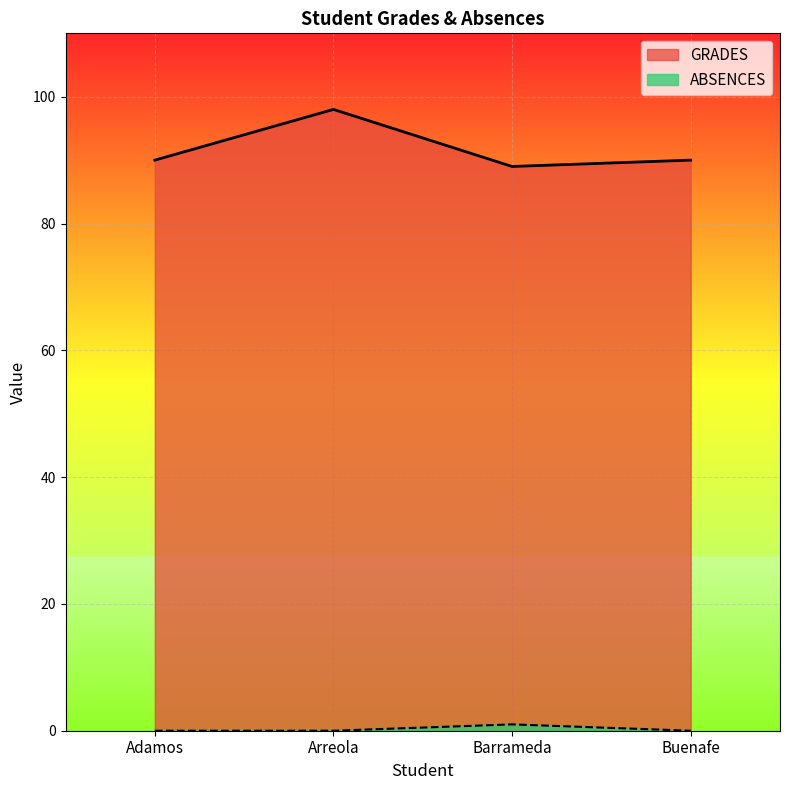

True or false: GRADES and ABSENCES cross at least once.

False